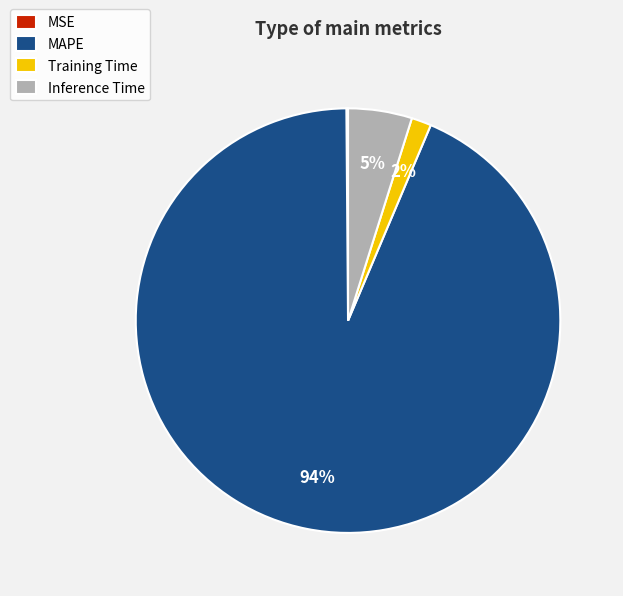

What is the majority slice?

MAPE